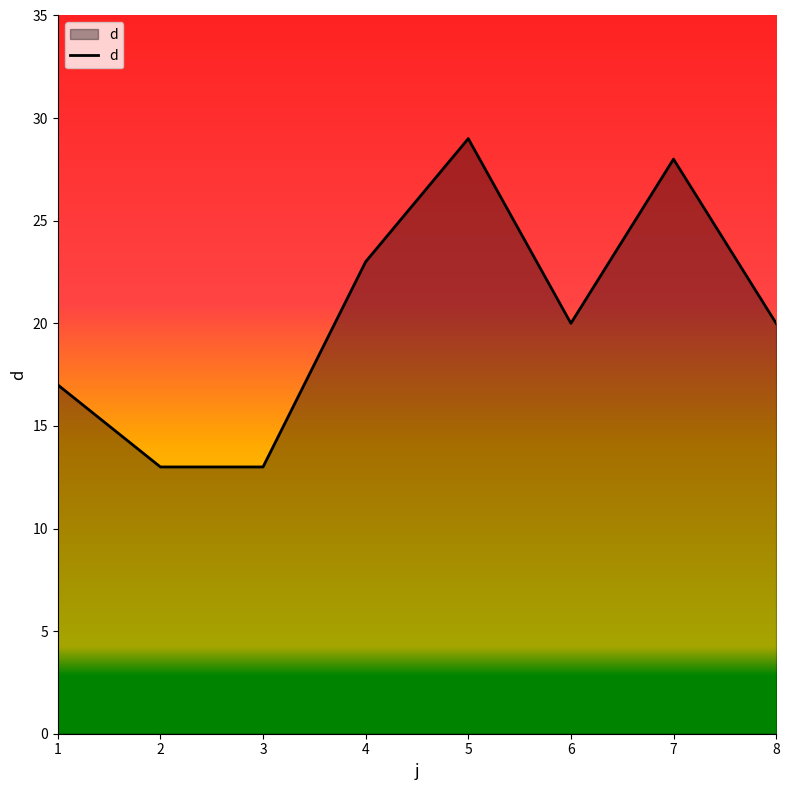

What is the difference between the maximum and minimum values?

16